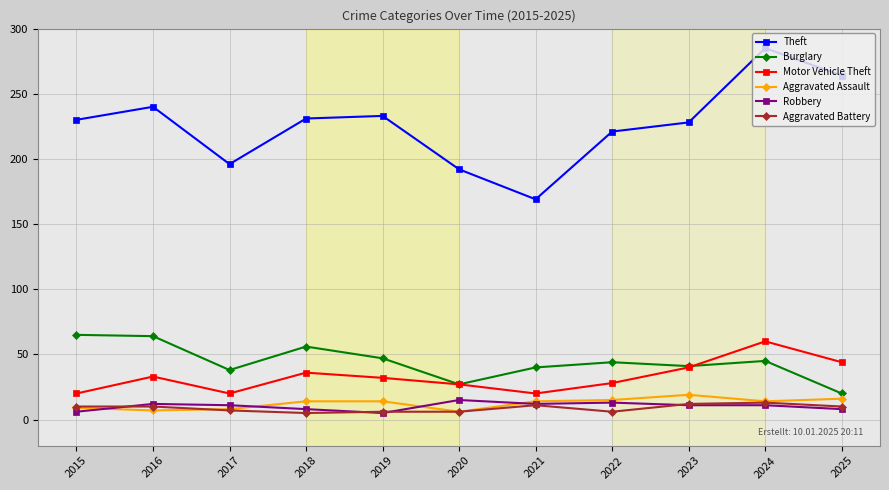

At which label does Motor Vehicle Theft reach its peak?

2024